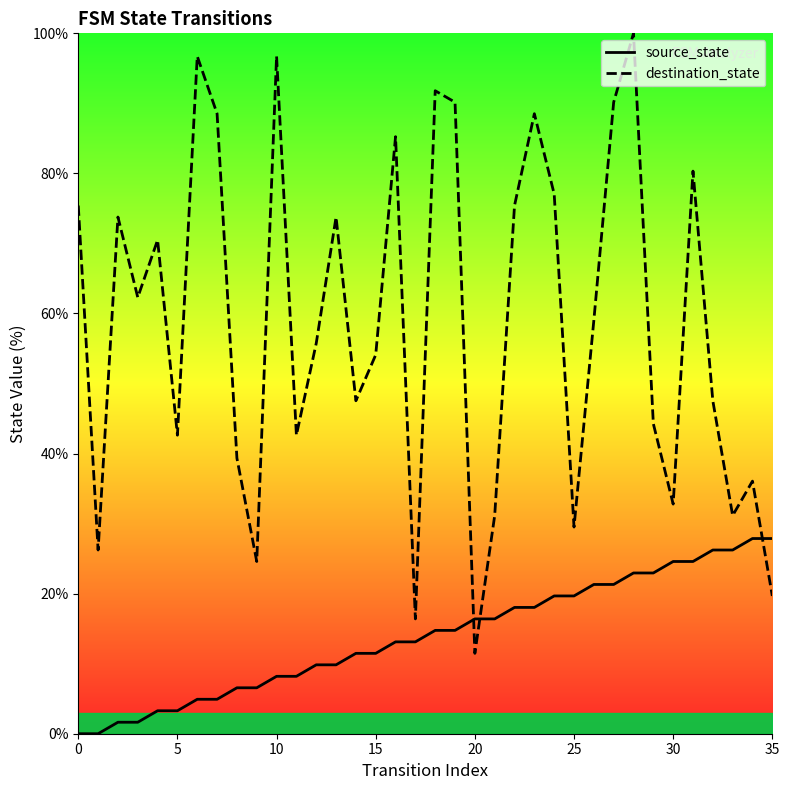

Between 13 and 22, which is larger?

22